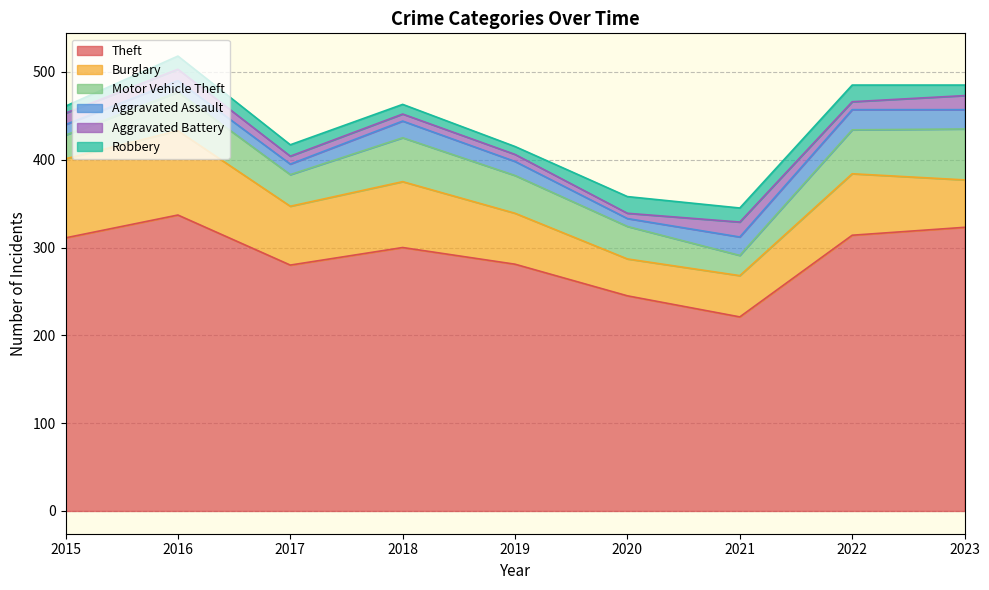

True or false: Aggravated Assault and Burglary intersect in this chart.

False